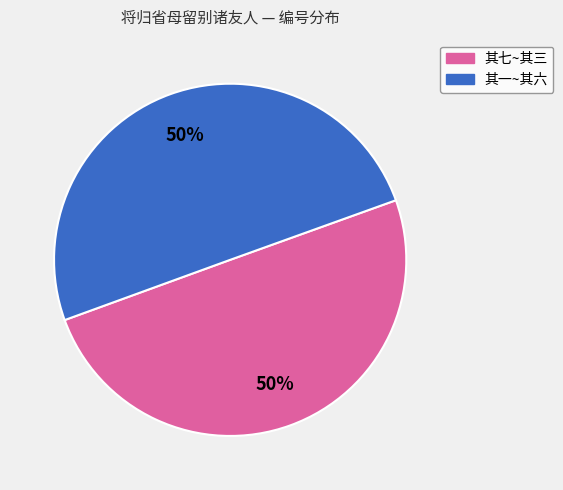

How many segments does this pie chart have?

2